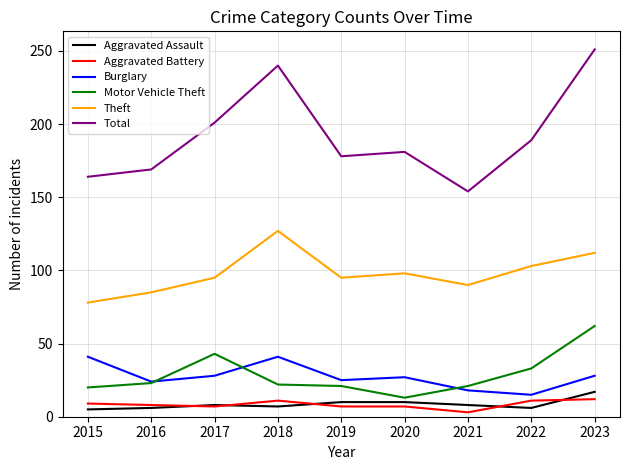

What is the approximate value of Aggravated Battery at 2022?

11